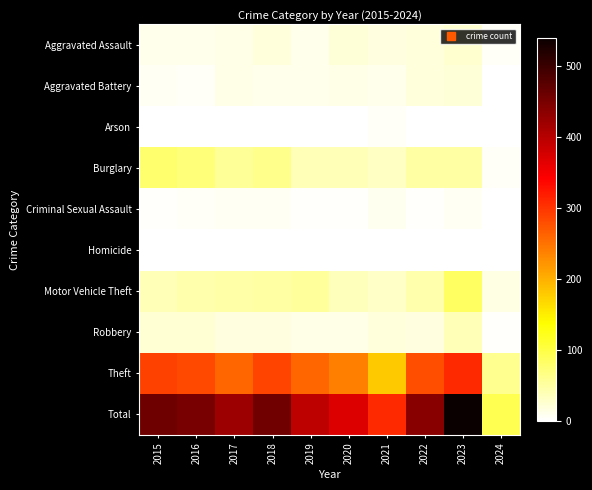

What is the greatest value displayed?

539